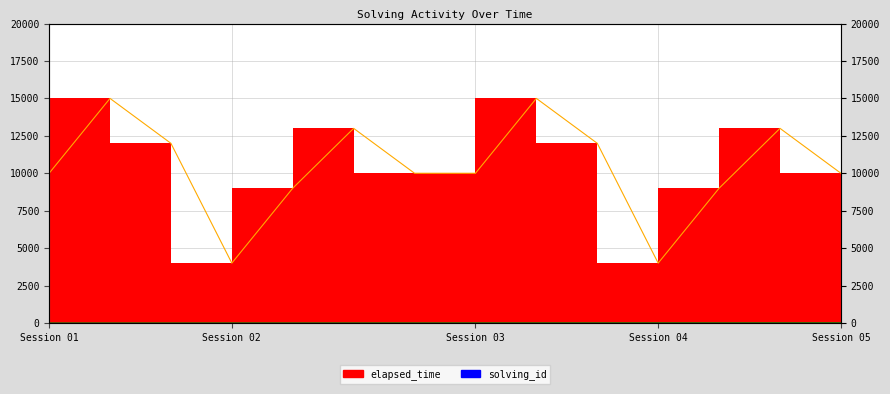

True or false: solving_id and elapsed_time cross at least once.

False